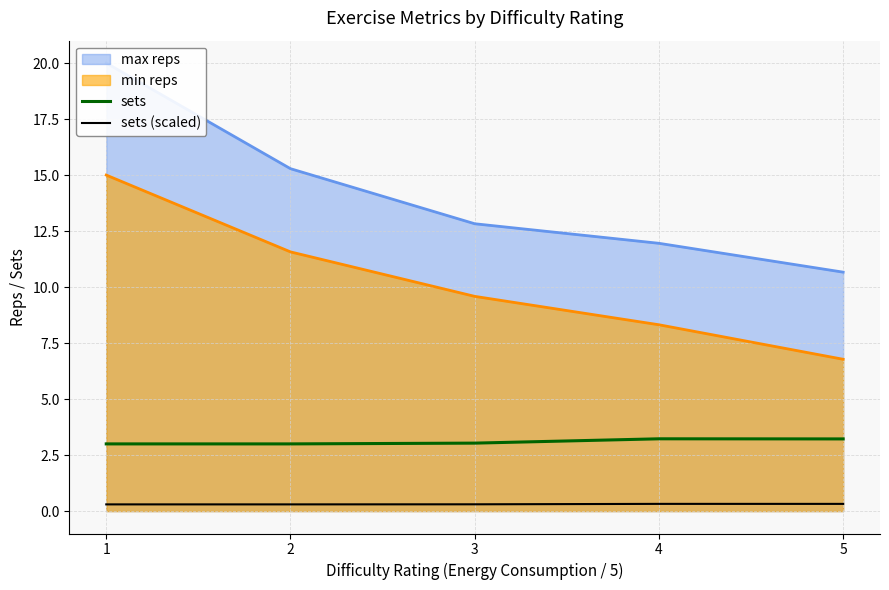

The sets (scaled) series shows 0.3 at 3. True or false?

True